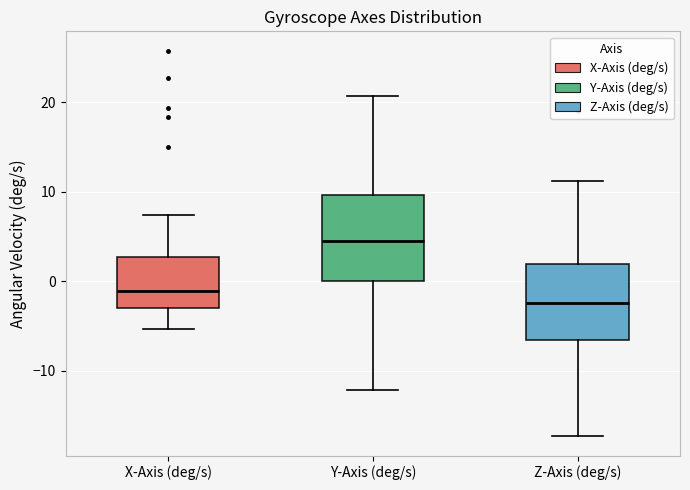

Which box's median line is the highest?

Y-Axis (deg/s)